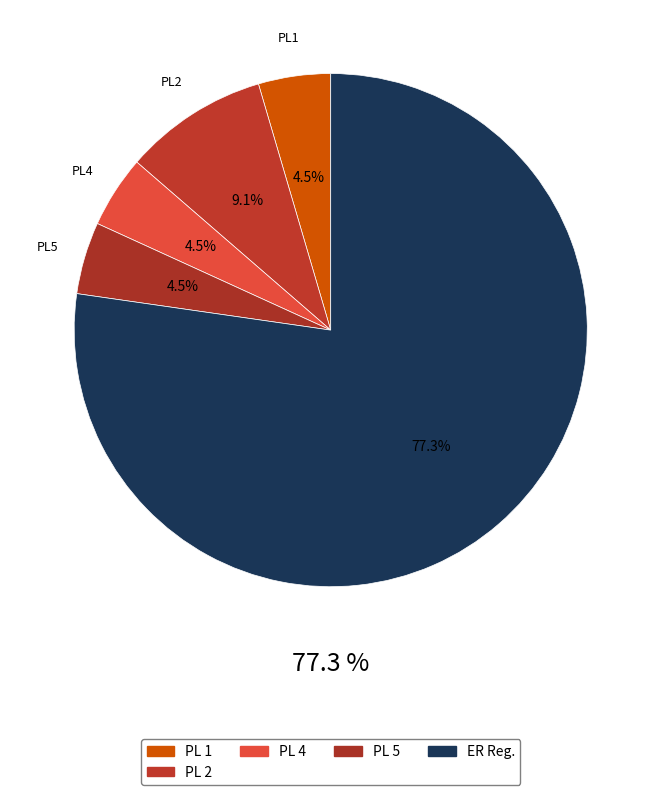

Which slice is the smallest?

1